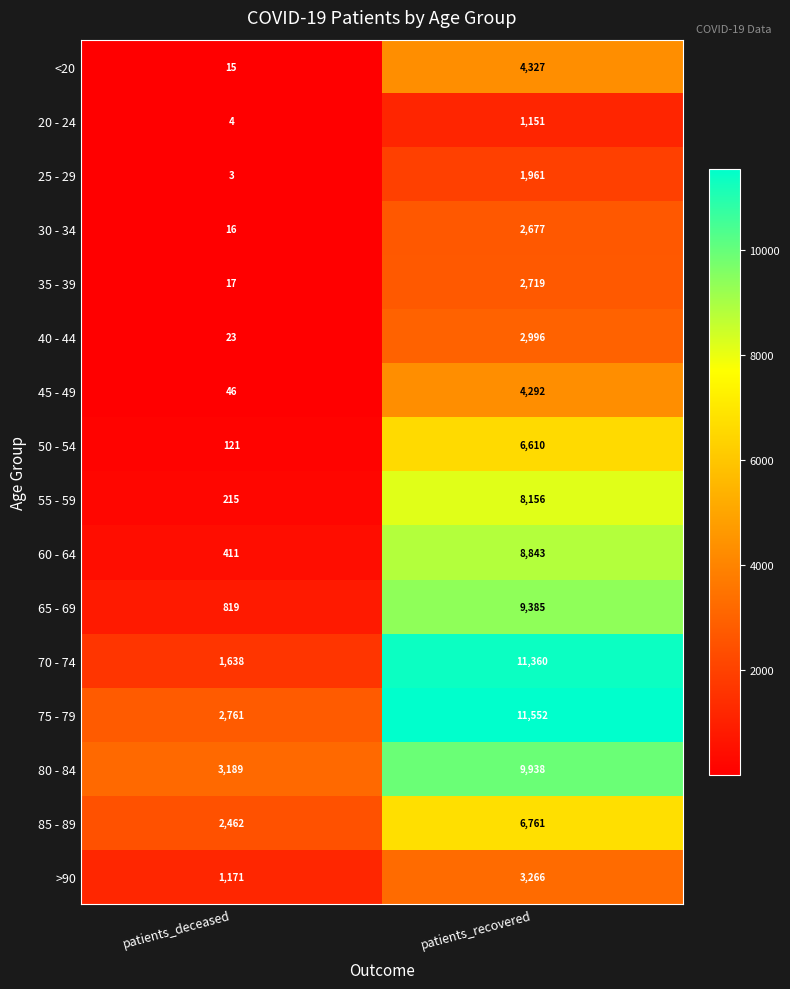

What is the maximum value shown in the chart?

11552